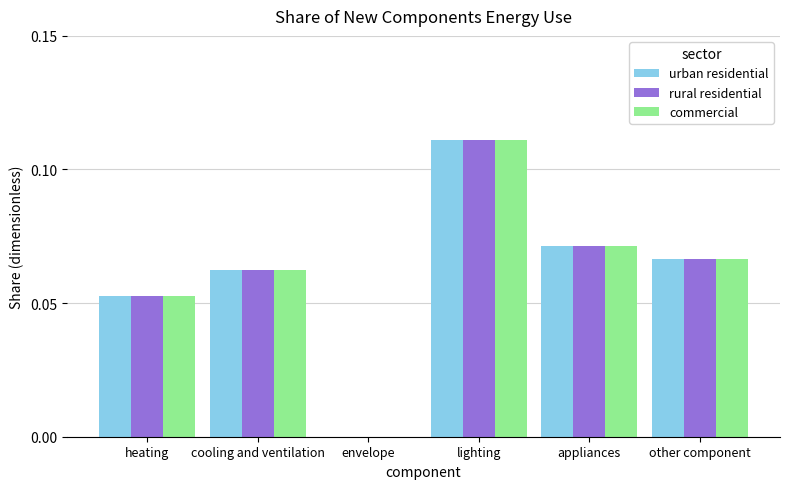

The commercial series shows 0.0 at appliances. True or false?

False